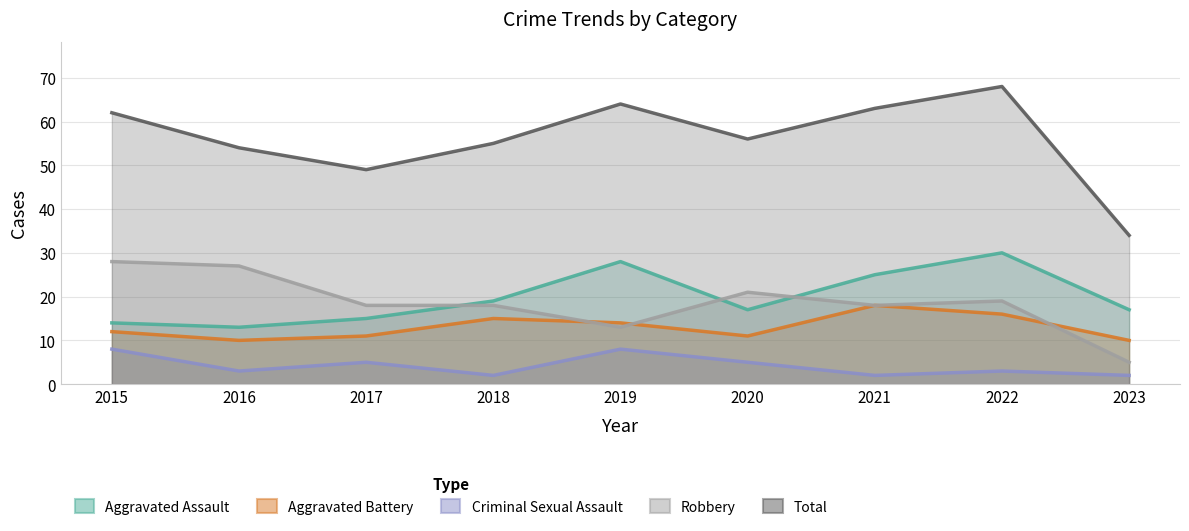

What is the value of the Criminal Sexual Assault point at the 8th from the left?

3